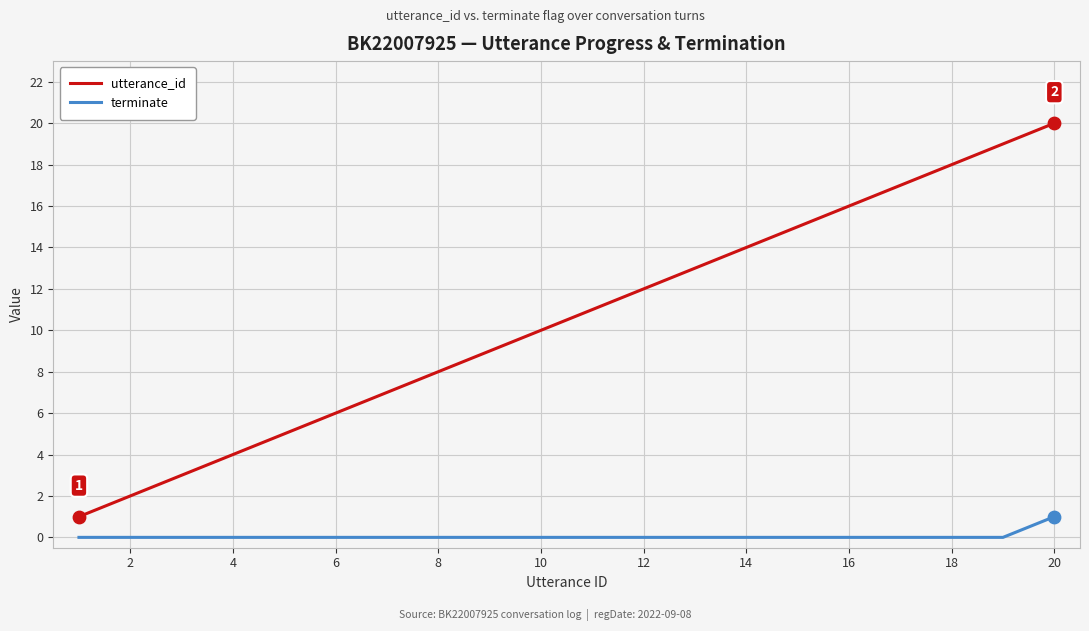

Which series has the largest total across all categories?

utterance_id